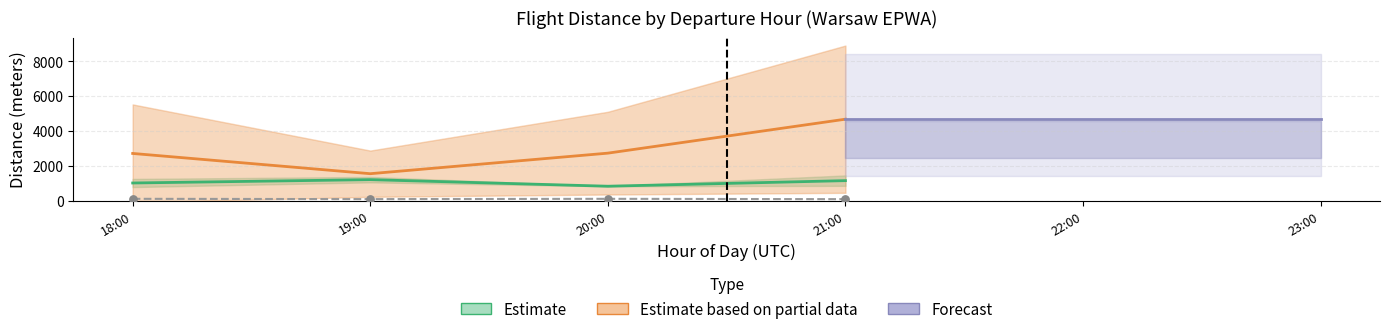

Which series has the largest total across all categories?

Estimate based on partial data